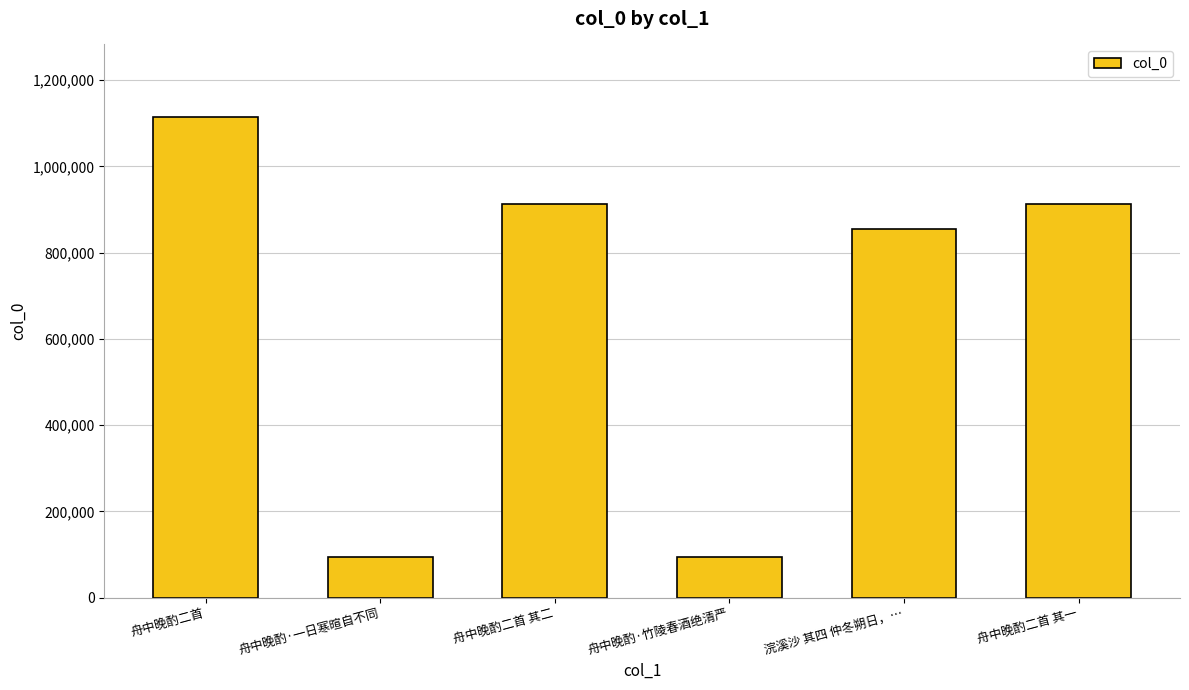

At which label does the data first exceed 912381?

舟中晚酌二首